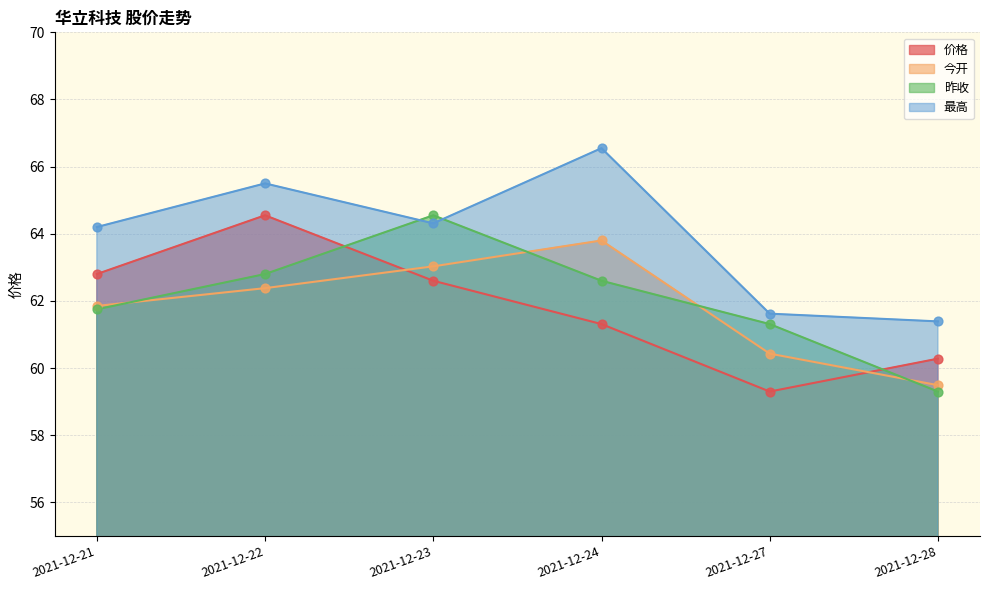

Which series has the widest spread of Y values?

价格